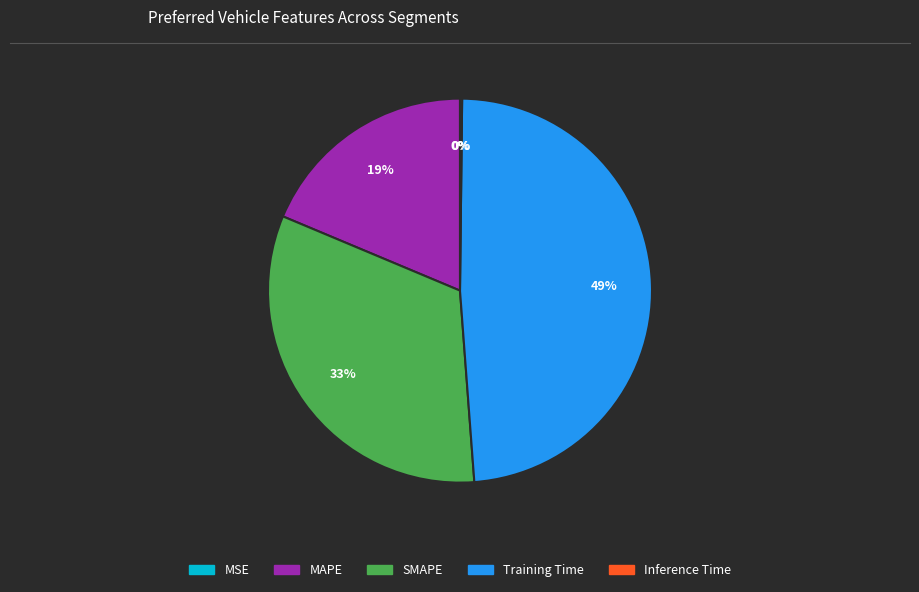

Does Training Time account for over 50% of the chart?

No